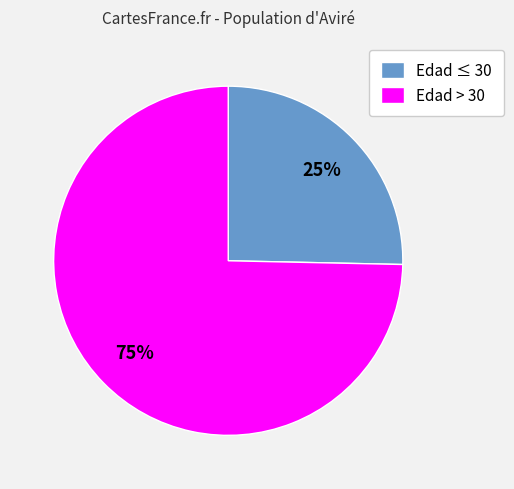

Which slice represents more than half of the pie?

Edad > 30